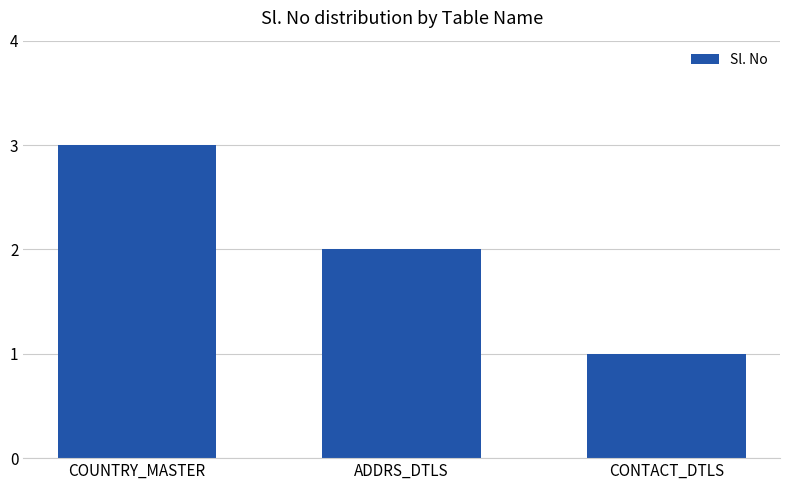

Rank the categories by value from highest to lowest.

COUNTRY_MASTER, ADDRS_DTLS, CONTACT_DTLS